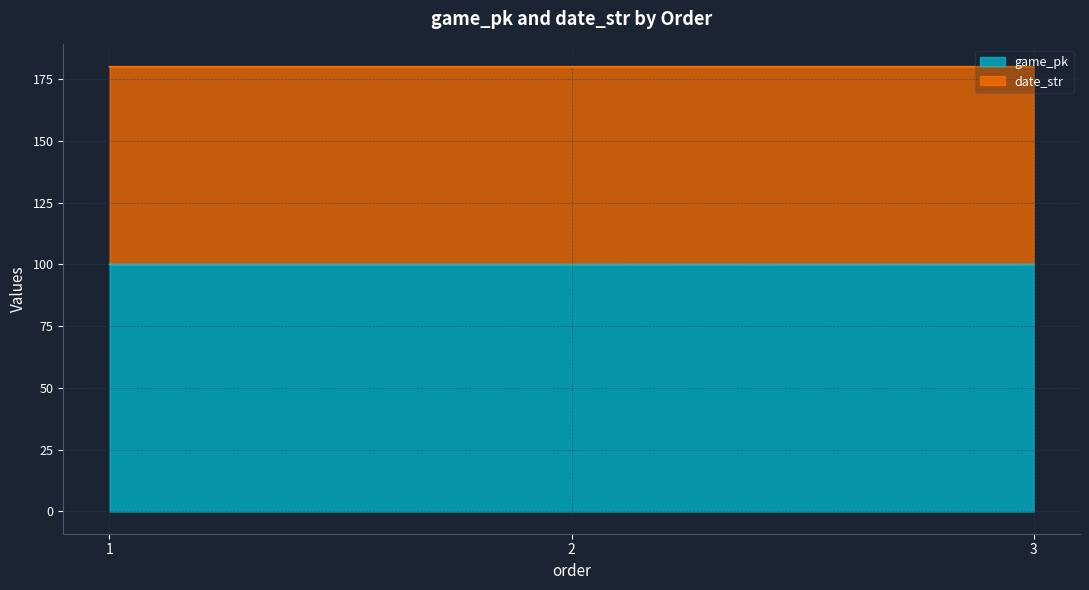

At which category is the sum across all series the highest?

3